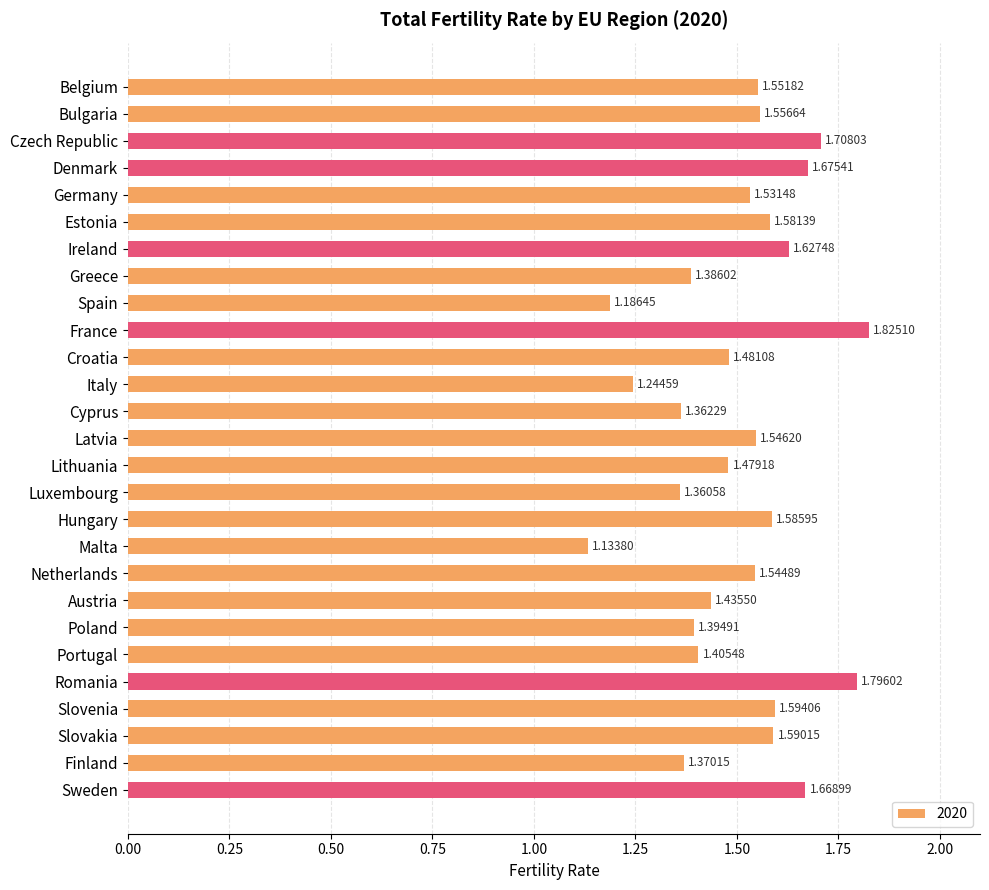

Between Bulgaria and Greece, which is larger?

Bulgaria